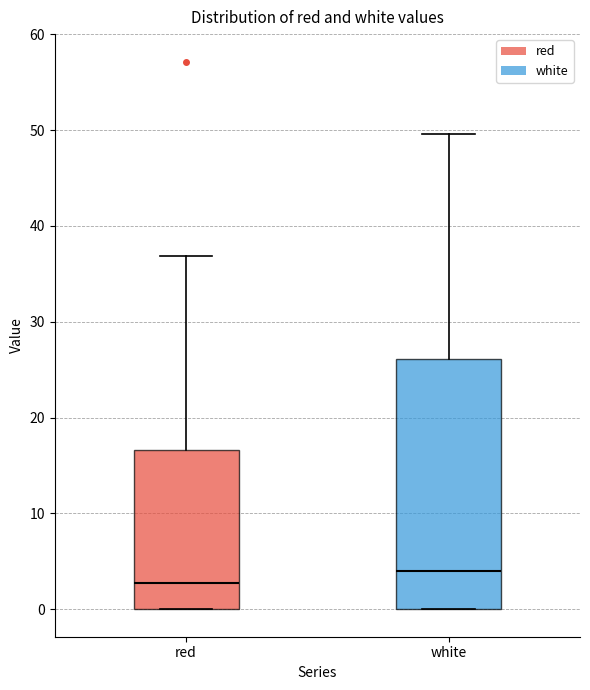

Reading left to right, transcribe this box plot: for each box, give where its median line is, the range the box spans, and where its two whiskers end, as read against the y-axis. The values are not printed on the chart, so give them approximately, as read against the axis.

red: median 3, box 0 to 17, whiskers 0 to 37
white: median 4, box 0 to 26, whiskers 0 to 50